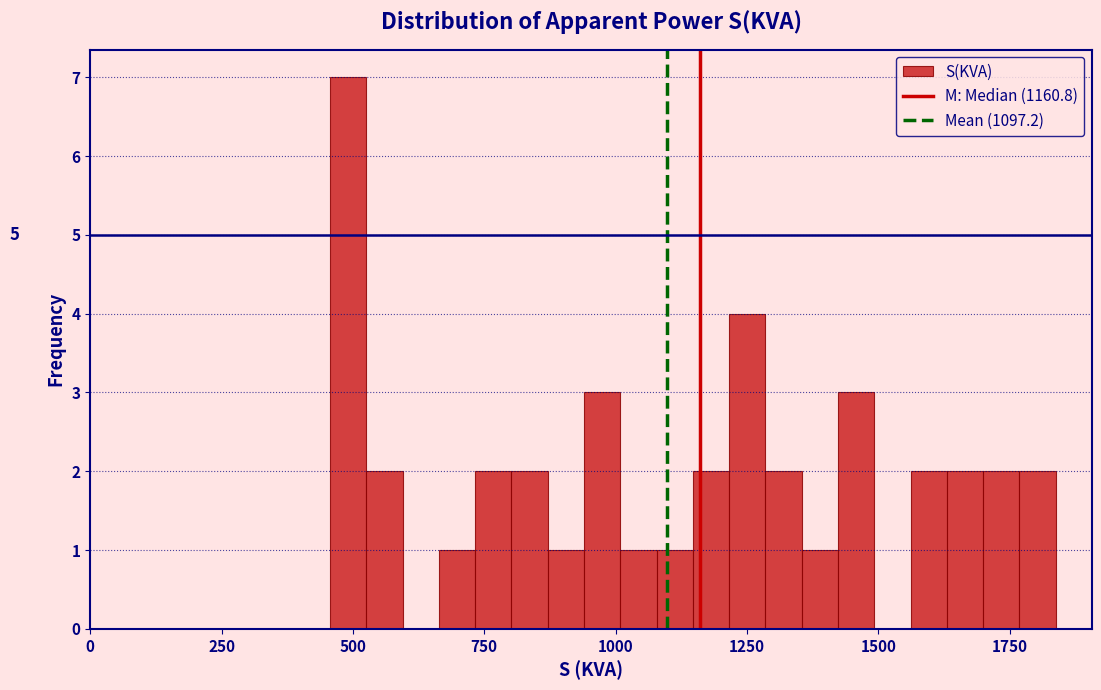

Read against the x-axis, roughly where is the centre of the tallest bar?

500